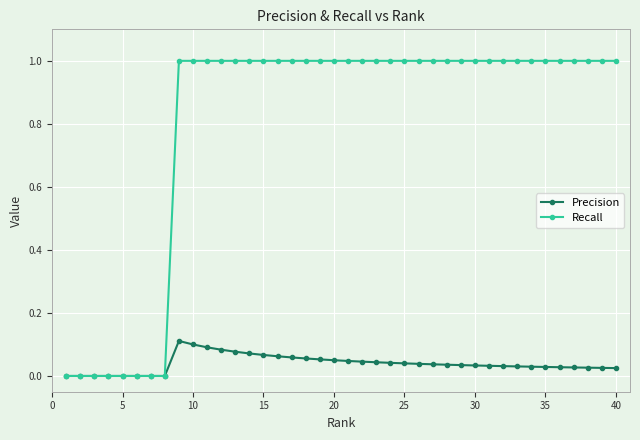

Rank the series by their average value, from lowest to highest.

Precision, Recall